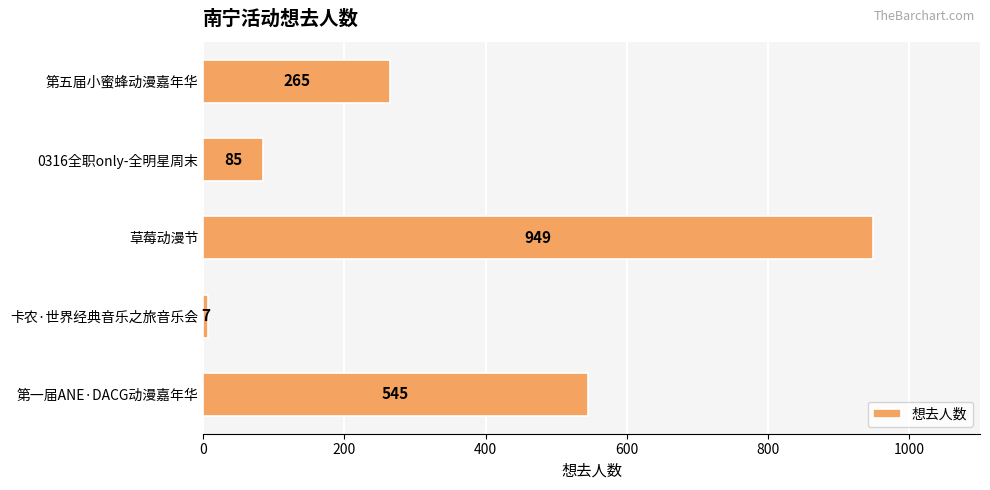

What is the change in value from 草莓动漫节 to 第一届ANE·DACG动漫嘉年华?

-404